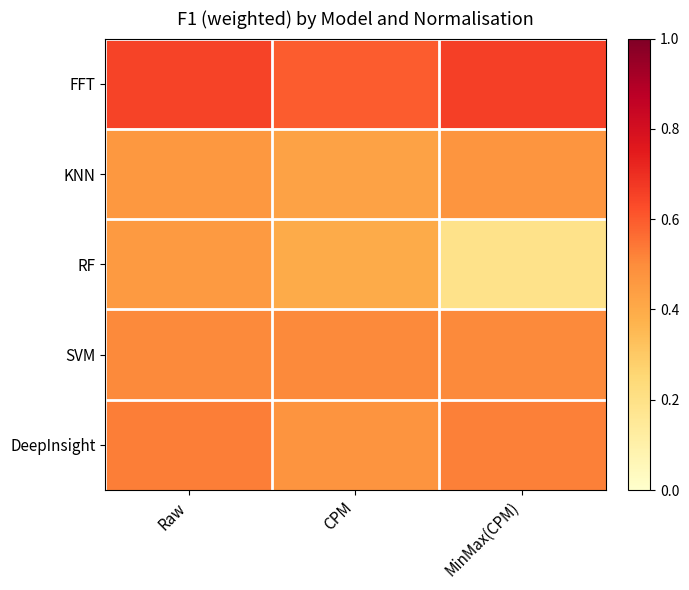

Reading left to right, extract all data points from this chart.

FFT: Raw=0.6	CPM=0.6	MinMax(CPM)=0.7
KNN: Raw=0.5	CPM=0.4	MinMax(CPM)=0.5
RF: Raw=0.5	CPM=0.4	MinMax(CPM)=0.2
SVM: Raw=0.5	CPM=0.5	MinMax(CPM)=0.5
DeepInsight: Raw=0.5	CPM=0.5	MinMax(CPM)=0.5